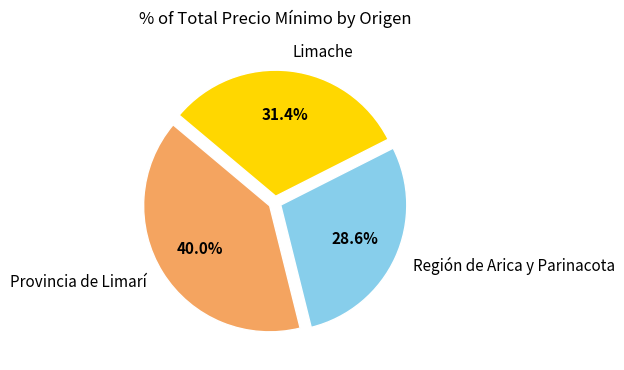

Is there a majority slice in this chart?

No